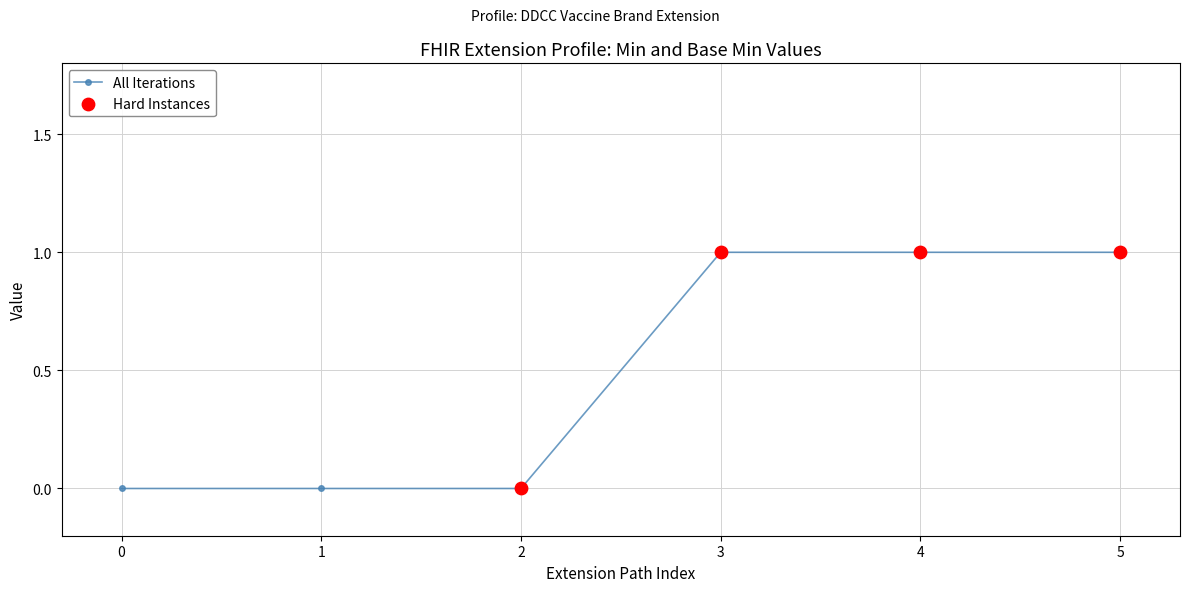

What is the change in value from 0 to 3?

+1